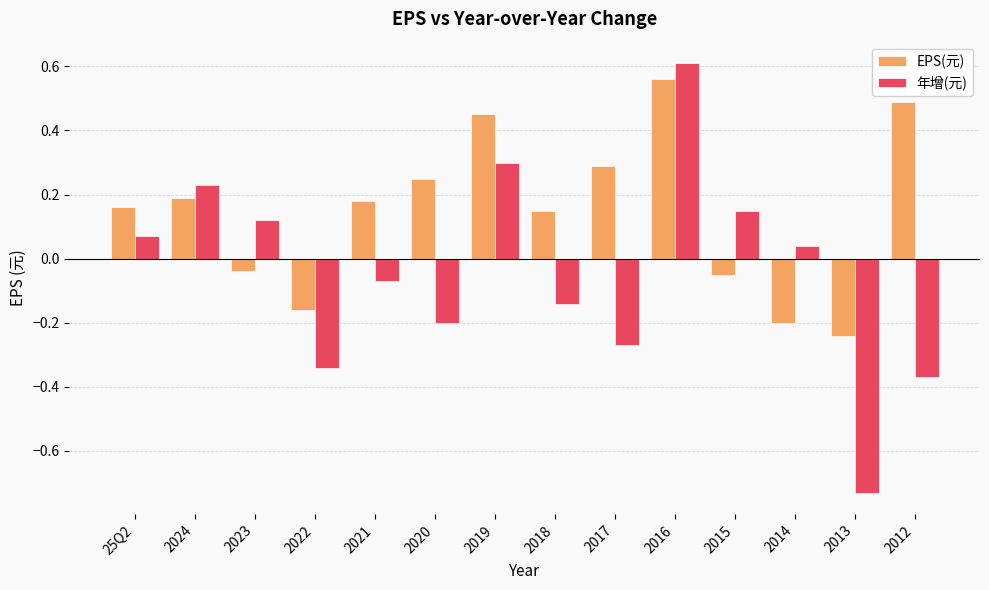

Rank the series by their maximum value, from lowest to highest.

EPS(元), 年增(元)